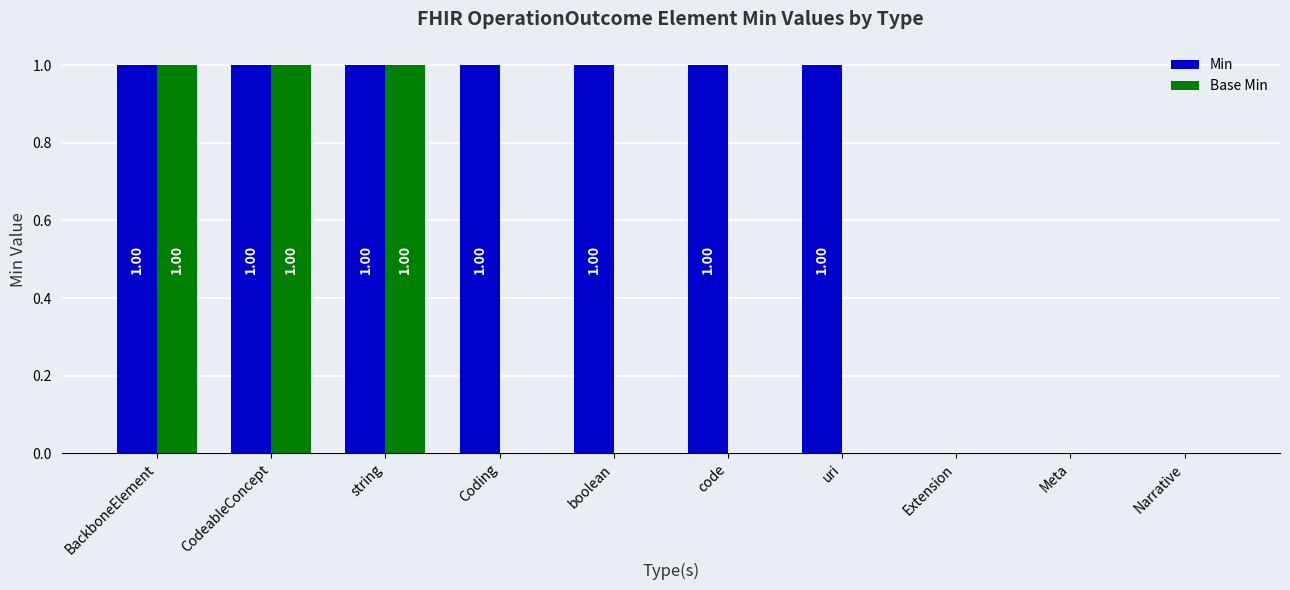

What is the sum of all Base Min values?

3